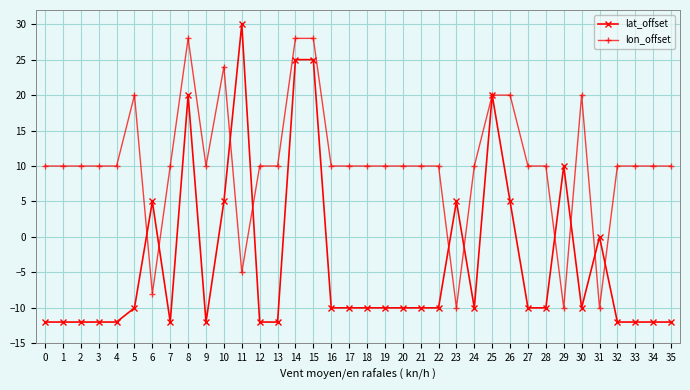

What is the difference between the lon_offset values at 17 and 29?

20